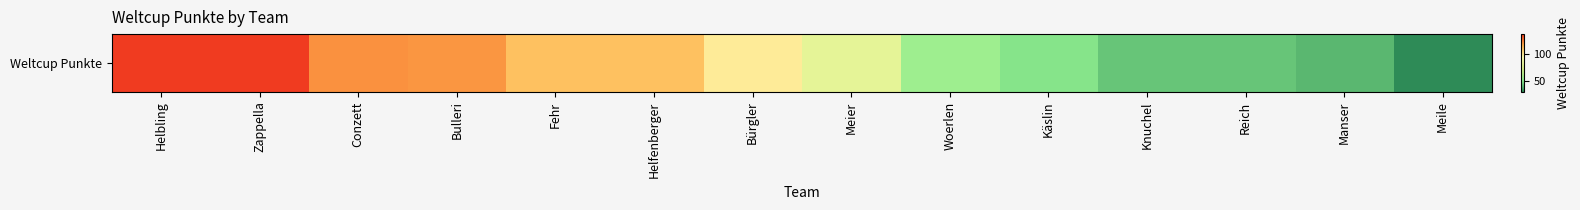

What is the difference between the second highest and minimum values?

109